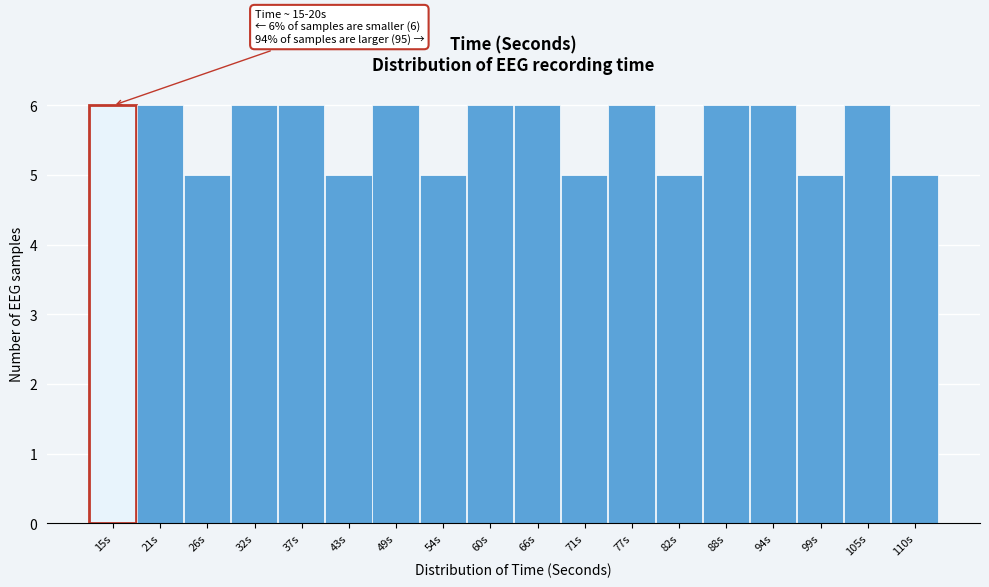

Reading right to left, transcribe all the data shown in this chart.

5	6	5	6	6	5	6	5	6	6	5	6	5	6	6	5	6	6